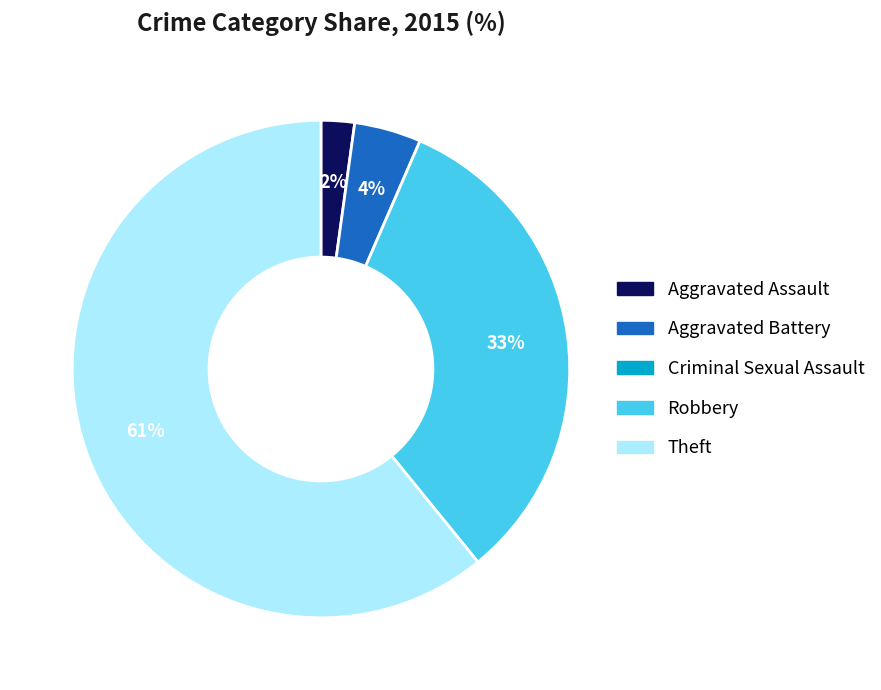

Is there a majority slice in this chart?

Yes